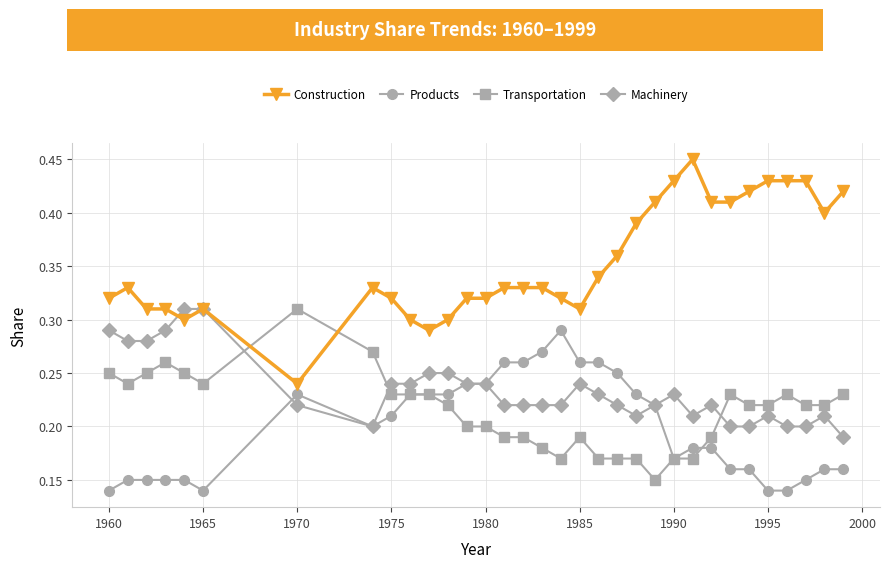

Which series has the largest total across all categories?

Construction